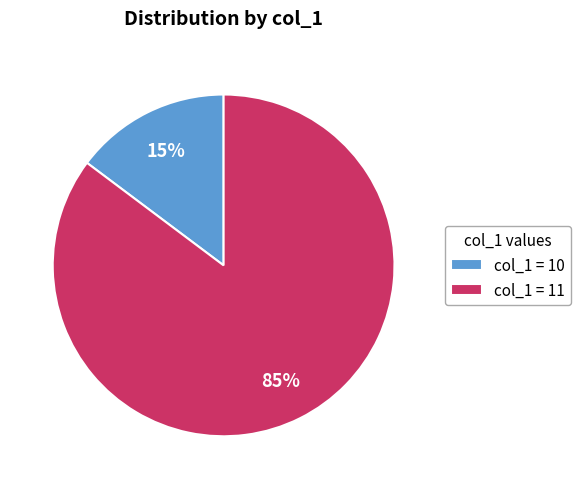

Is it true that col_1 = 10 is 15% of the pie?

True